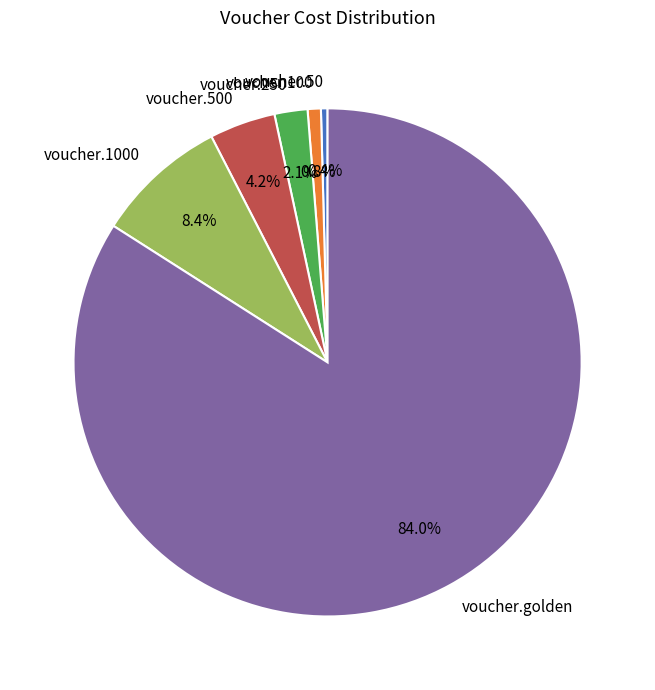

Do voucher.500 and voucher.golden together represent more than half of the pie?

Yes